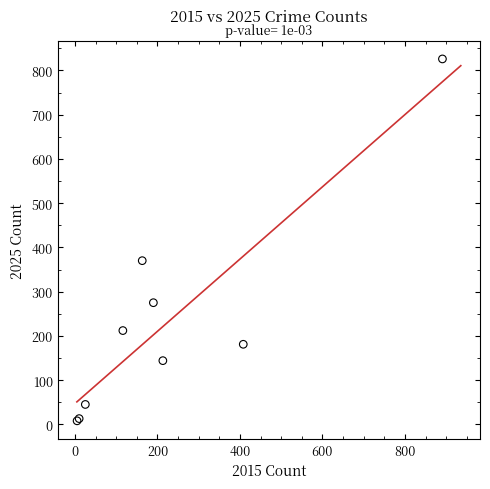

What Y value in the scatter plot is closest to 417?

370